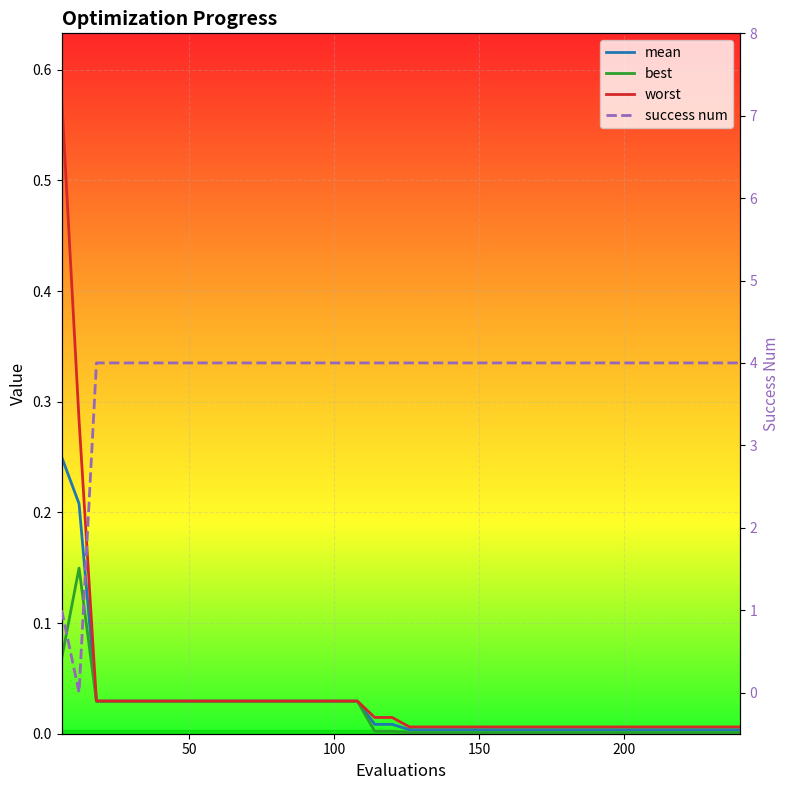

True or false: best and mean intersect in this chart.

False